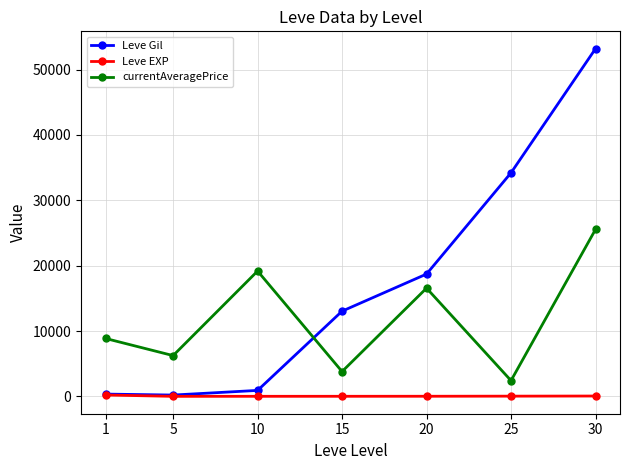

At 20, list the series in order from largest to smallest.

Leve Gil, currentAveragePrice, Leve EXP